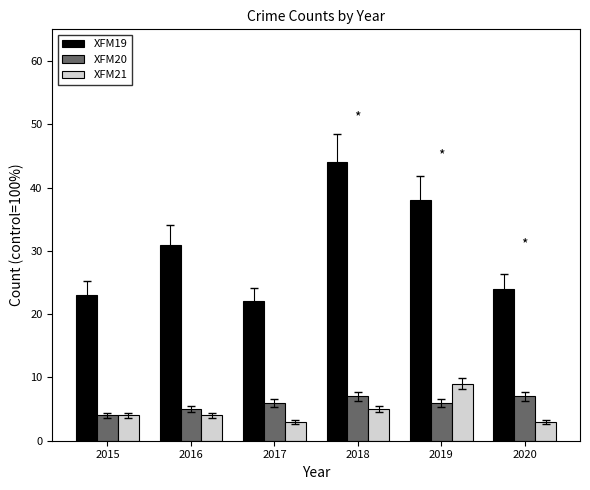

What is the sum of the XFM20 values at 2019 and 2015?

10